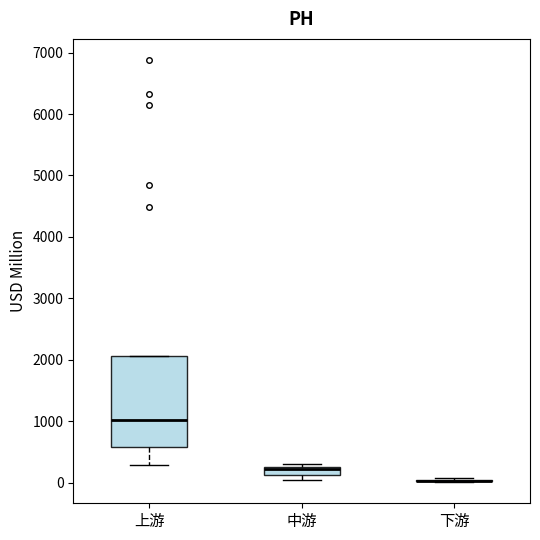

Where is the lower edge of the box for 上游 on the y-axis? The values are not printed on the chart, so give them approximately, as read against the axis.

600